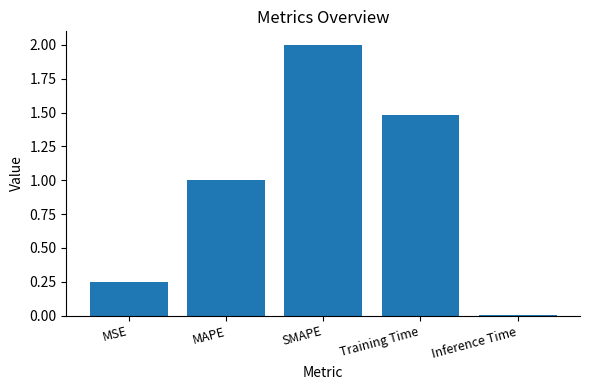

Rank the categories by value from highest to lowest.

SMAPE, Training Time, MAPE, MSE, Inference Time